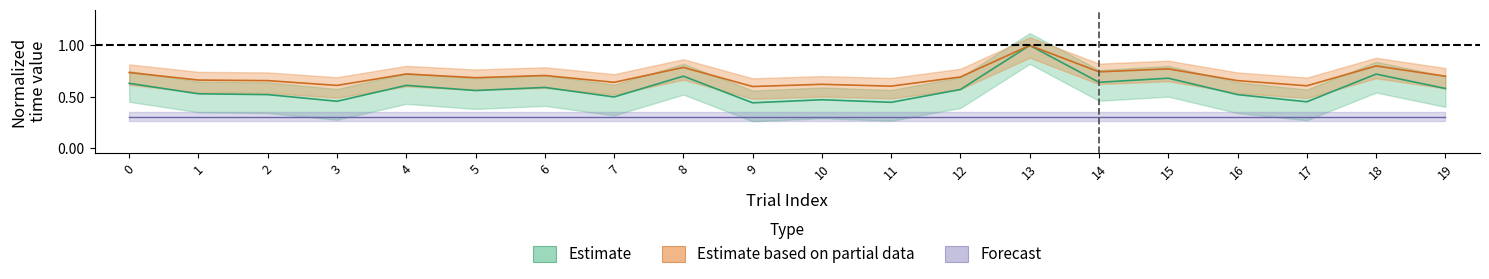

What is the value of the ITI Time point at the 12th from the left?

0.4